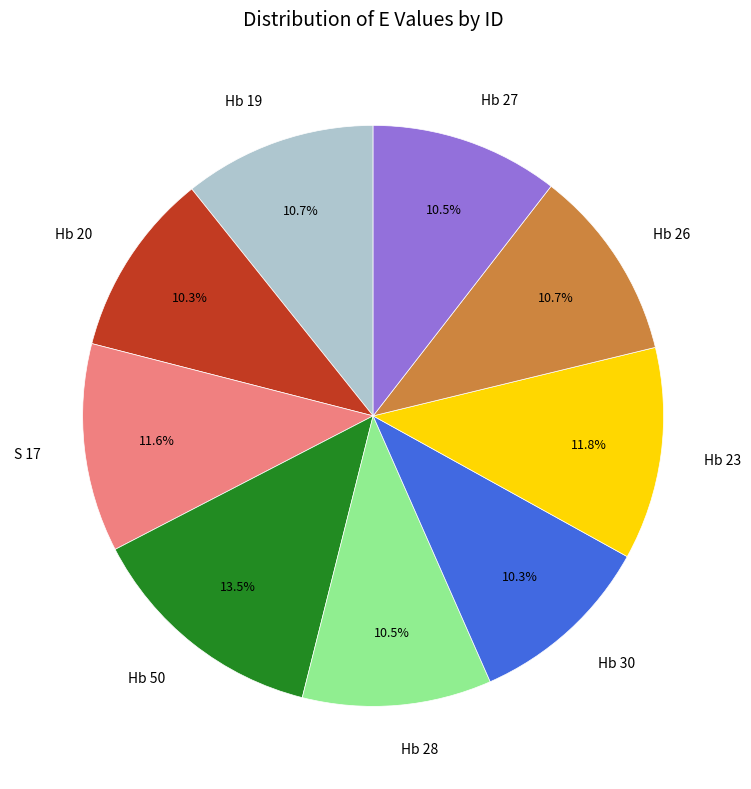

Is there any slice that represents more than half of the pie?

No